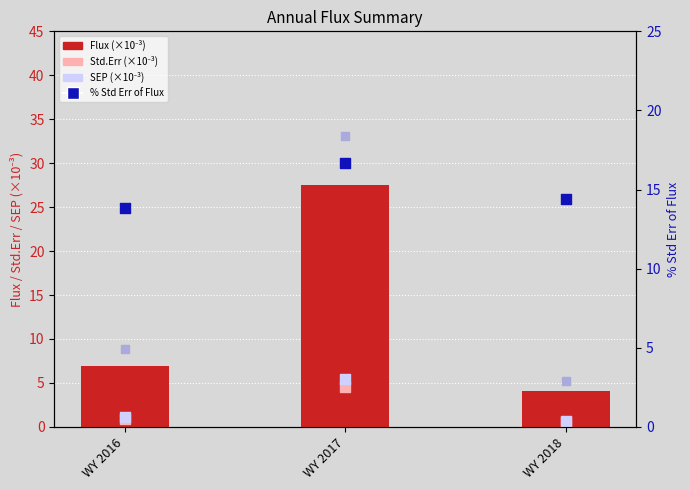

Which series contains the lowest Y value?

Std.Err (×10⁻³)